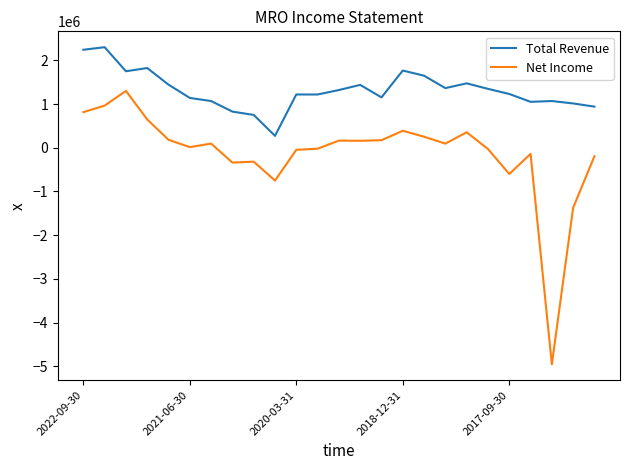

How many values in the Net Income series are below 96000?

12